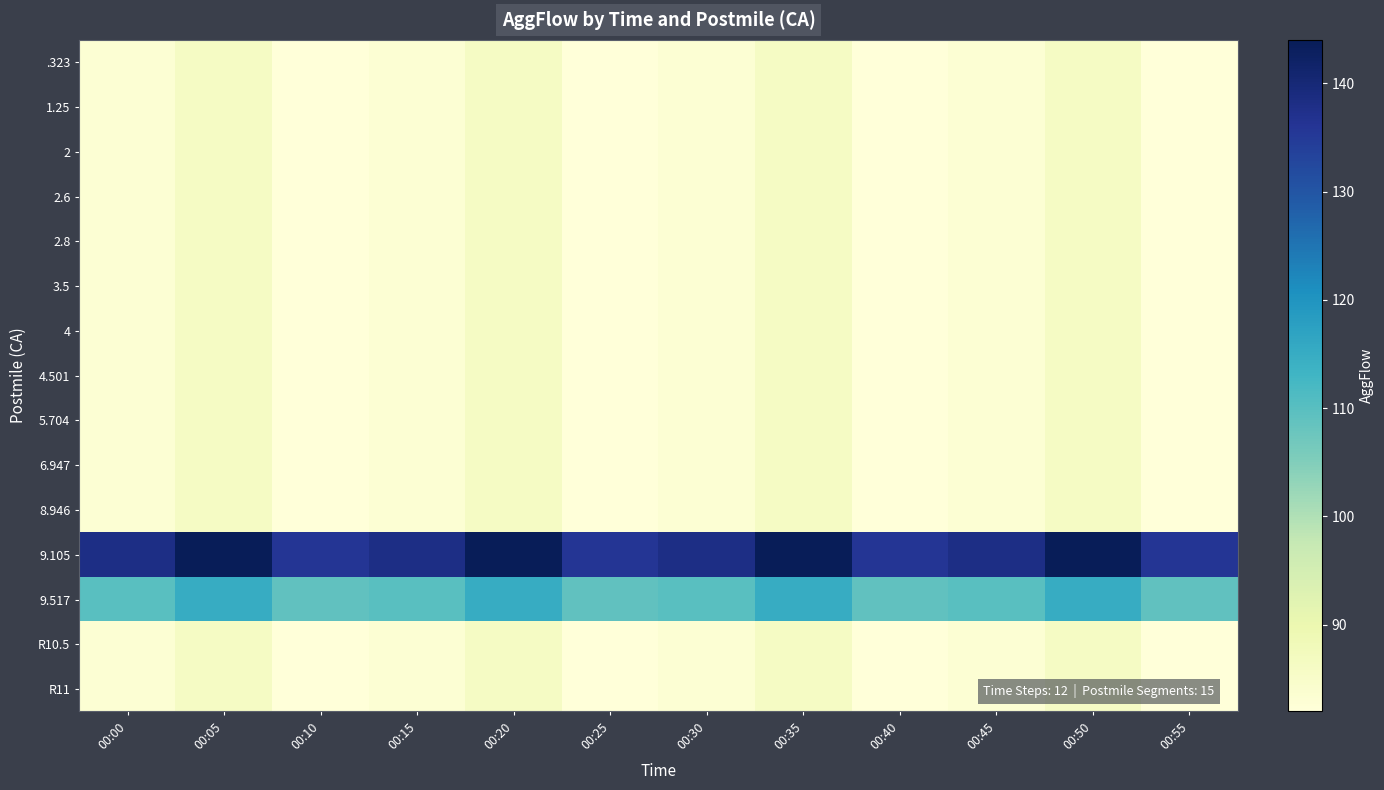

Reading left to right, what are all the values shown in this chart?

.323: 00:00=83	00:05=86	00:10=82	00:15=83	00:20=86	00:25=82	00:30=83	00:35=86	00:40=82	00:45=83	00:50=86	00:55=82
1.25: 00:00=83	00:05=86	00:10=82	00:15=83	00:20=86	00:25=82	00:30=83	00:35=86	00:40=82	00:45=83	00:50=86	00:55=82
2: 00:00=83	00:05=86	00:10=82	00:15=83	00:20=86	00:25=82	00:30=83	00:35=86	00:40=82	00:45=83	00:50=86	00:55=82
2.6: 00:00=83	00:05=86	00:10=82	00:15=83	00:20=86	00:25=82	00:30=83	00:35=86	00:40=82	00:45=83	00:50=86	00:55=82
2.8: 00:00=83	00:05=86	00:10=82	00:15=83	00:20=86	00:25=82	00:30=83	00:35=86	00:40=82	00:45=83	00:50=86	00:55=82
3.5: 00:00=83	00:05=86	00:10=82	00:15=83	00:20=86	00:25=82	00:30=83	00:35=86	00:40=82	00:45=83	00:50=86	00:55=82
4: 00:00=83	00:05=86	00:10=82	00:15=83	00:20=86	00:25=82	00:30=83	00:35=86	00:40=82	00:45=83	00:50=86	00:55=82
4.501: 00:00=83	00:05=86	00:10=82	00:15=83	00:20=86	00:25=82	00:30=83	00:35=86	00:40=82	00:45=83	00:50=86	00:55=82
5.704: 00:00=83	00:05=86	00:10=82	00:15=83	00:20=86	00:25=82	00:30=83	00:35=86	00:40=82	00:45=83	00:50=86	00:55=82
6.947: 00:00=83	00:05=86	00:10=82	00:15=83	00:20=86	00:25=82	00:30=83	00:35=86	00:40=82	00:45=83	00:50=86	00:55=82
8.946: 00:00=83	00:05=86	00:10=82	00:15=83	00:20=86	00:25=82	00:30=83	00:35=86	00:40=82	00:45=83	00:50=86	00:55=82
9.105: 00:00=138	00:05=144	00:10=136	00:15=138	00:20=144	00:25=136	00:30=138	00:35=144	00:40=136	00:45=138	00:50=144	00:55=136
9.517: 00:00=110	00:05=115	00:10=109	00:15=110	00:20=115	00:25=109	00:30=110	00:35=115	00:40=109	00:45=110	00:50=115	00:55=109
R10.5: 00:00=83	00:05=86	00:10=82	00:15=83	00:20=86	00:25=82	00:30=83	00:35=86	00:40=82	00:45=83	00:50=86	00:55=82
R11: 00:00=83	00:05=86	00:10=82	00:15=83	00:20=86	00:25=82	00:30=83	00:35=86	00:40=82	00:45=83	00:50=86	00:55=82